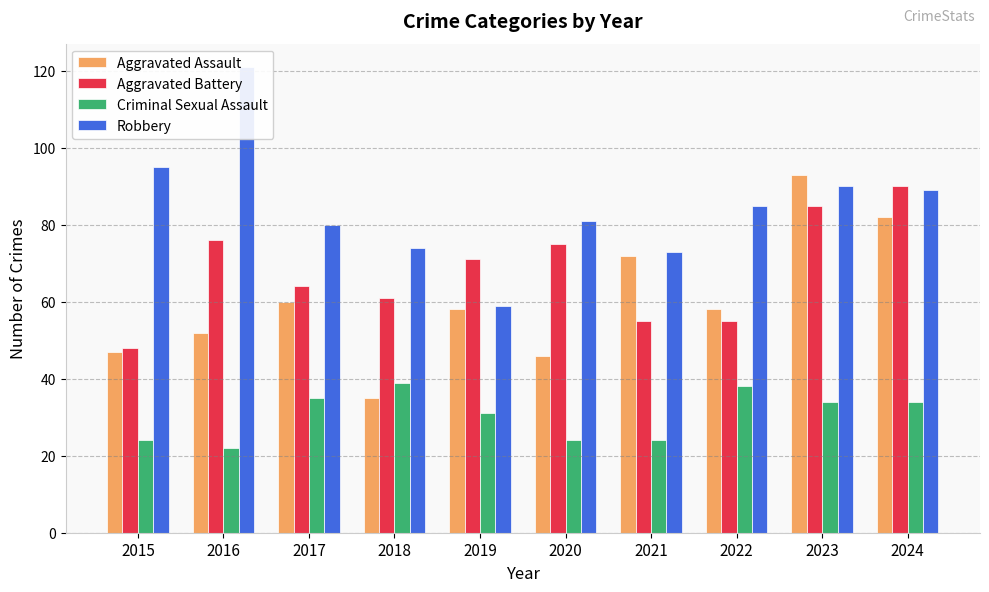

What is the difference between the second highest and second lowest values in the Aggravated Battery series?

30